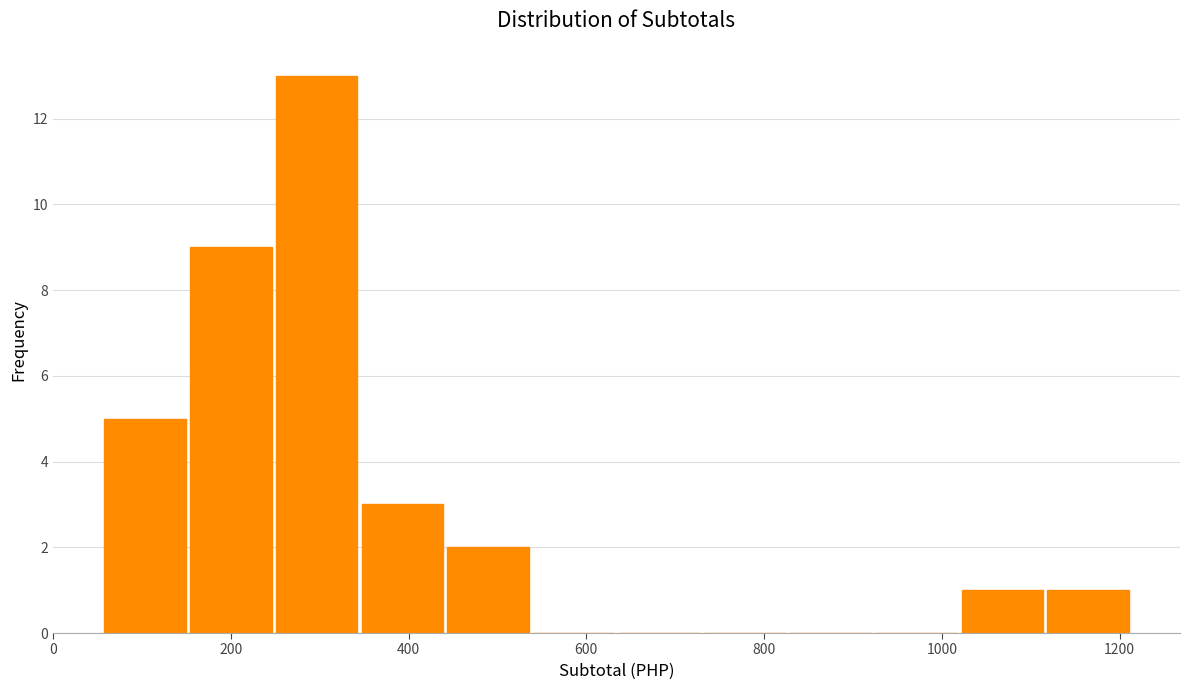

What is the height of the bar covering 160 to 260 on the x-axis? Neither the bar edges nor the heights are printed on the chart, so give them approximately, as read against the axes.

9